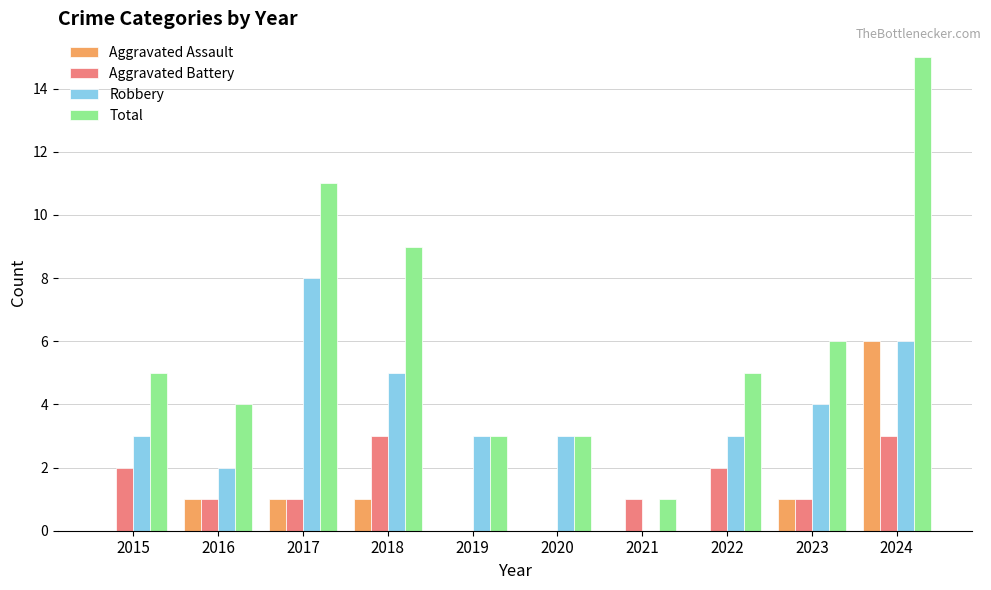

True or false: Aggravated Battery has a value of 2 at 2017.

False